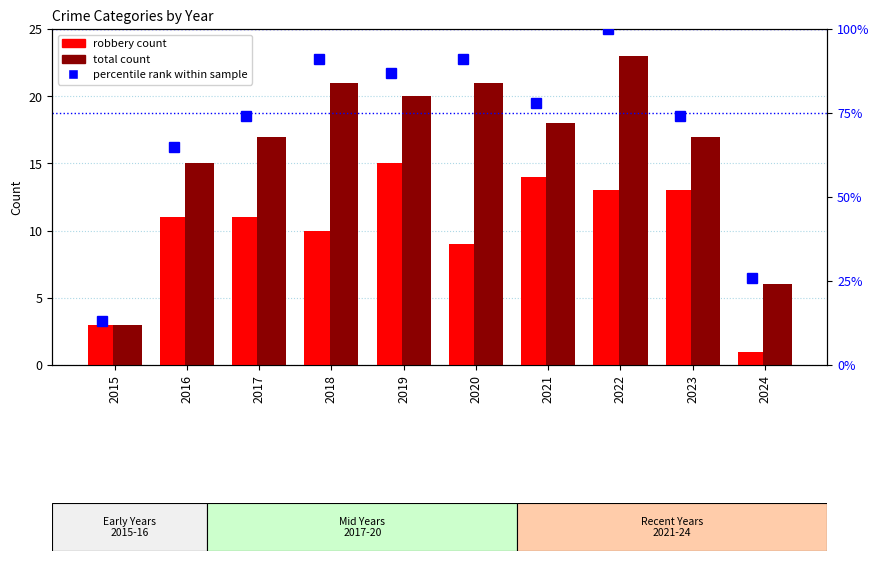

What is the sum of all percentile rank within sample values?

699